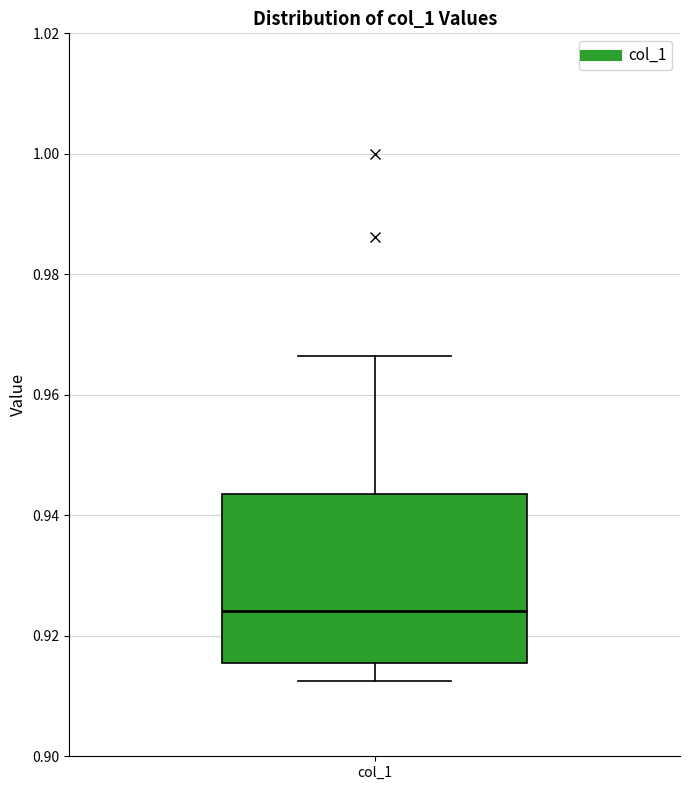

Read this box plot against the y-axis: the position of the median line, the range covered by the box, and the ends of both whiskers. The values are not printed on the chart, so give them approximately, as read against the axis.

median 0.924, box 0.916 to 0.944, whiskers 0.912 to 0.966